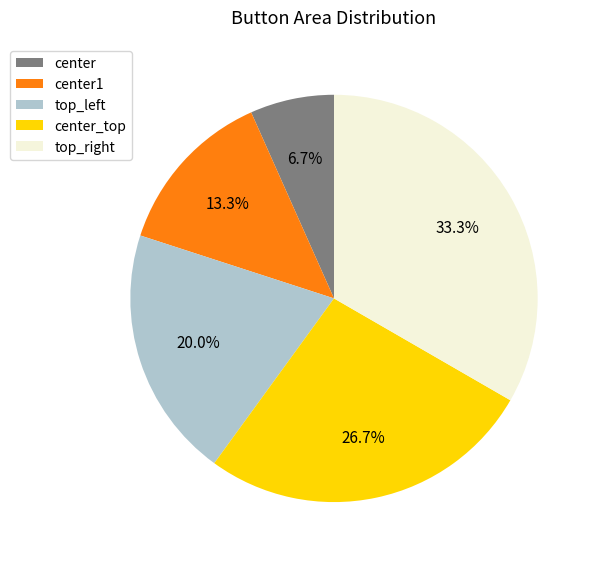

To the nearest percent, what is the average slice percentage?

20%